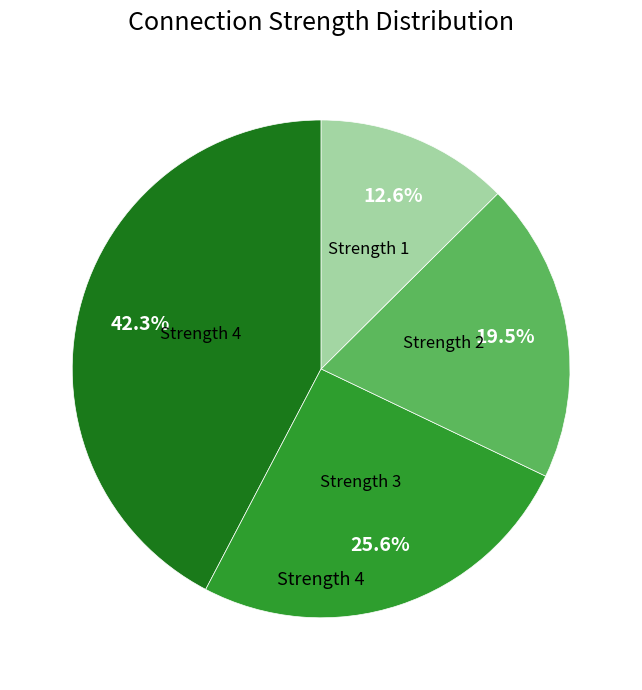

How many segments does this pie chart have?

4